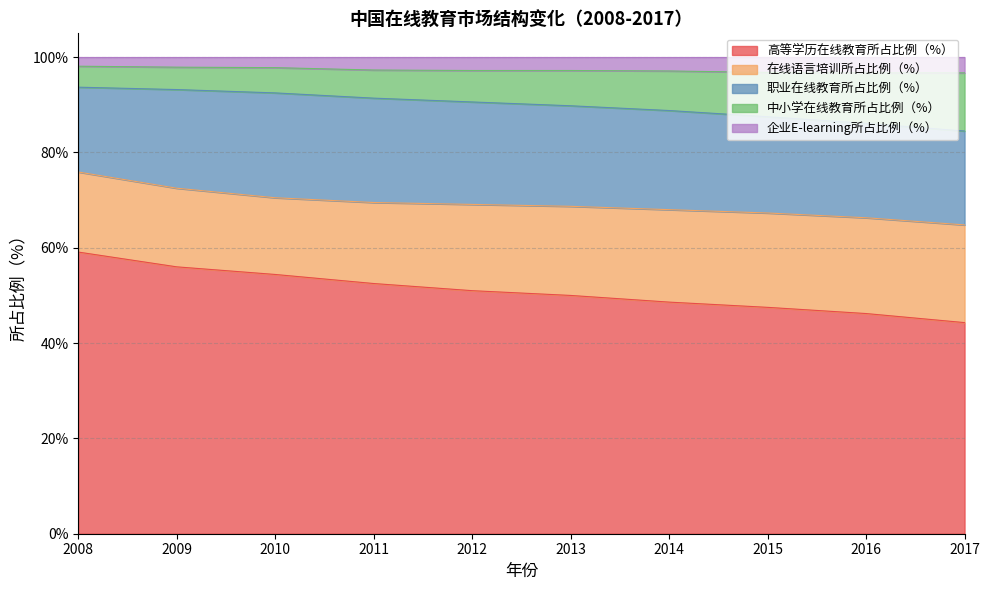

How many data points in 企业E-learning所占比例（%） are above 97?

7